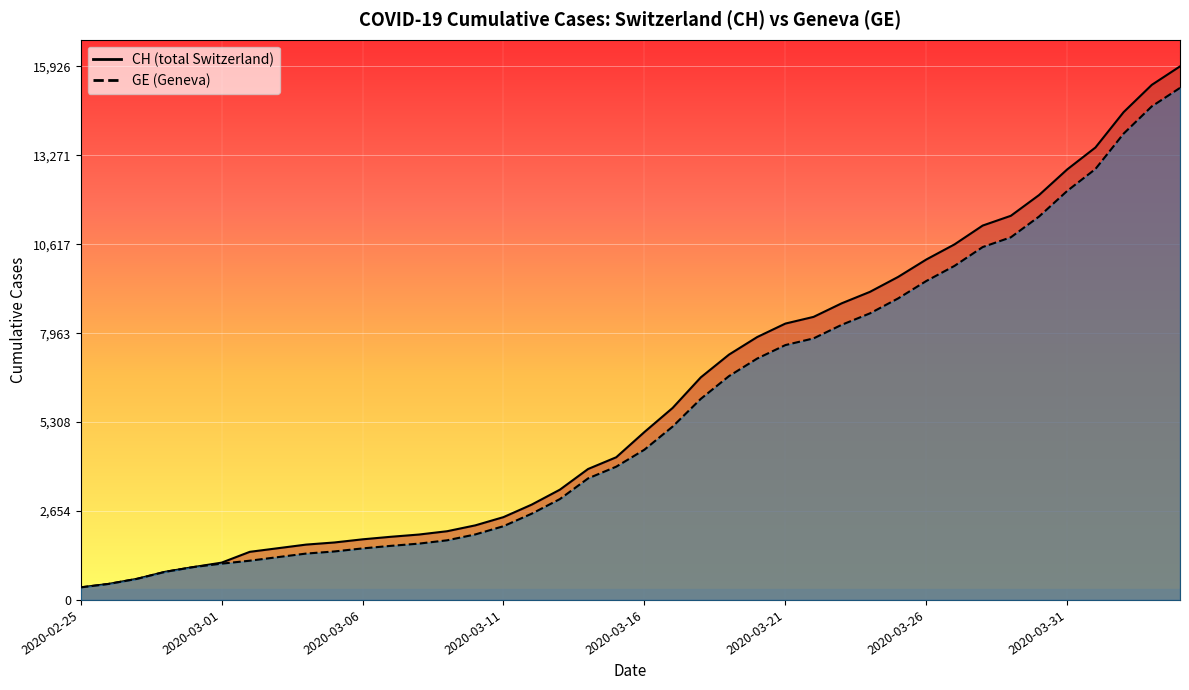

What position from the left is 2020-03-18?

23